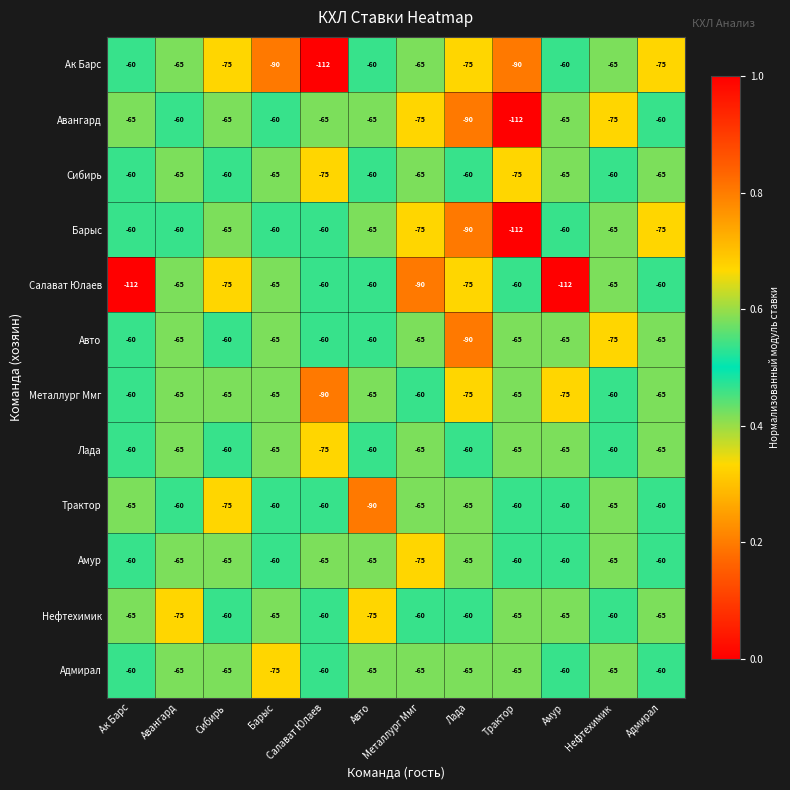

What is the total value across all series at Сибирь?

-790